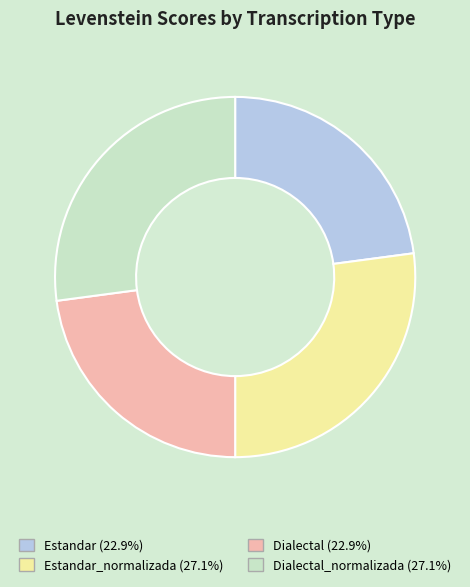

Is there a majority slice in this chart?

No